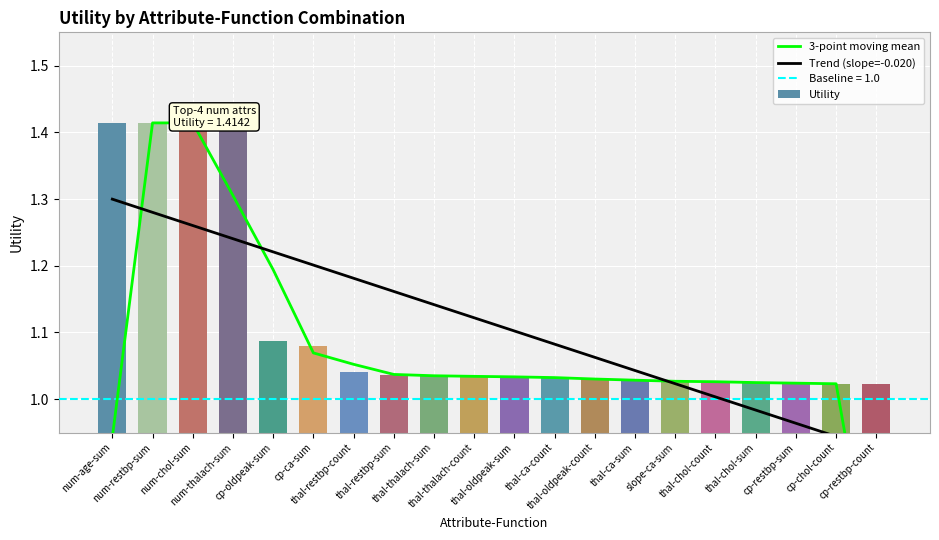

What is the sum of the 3-point moving mean values at num-thalach-sum and cp-restbp-count?

2.0